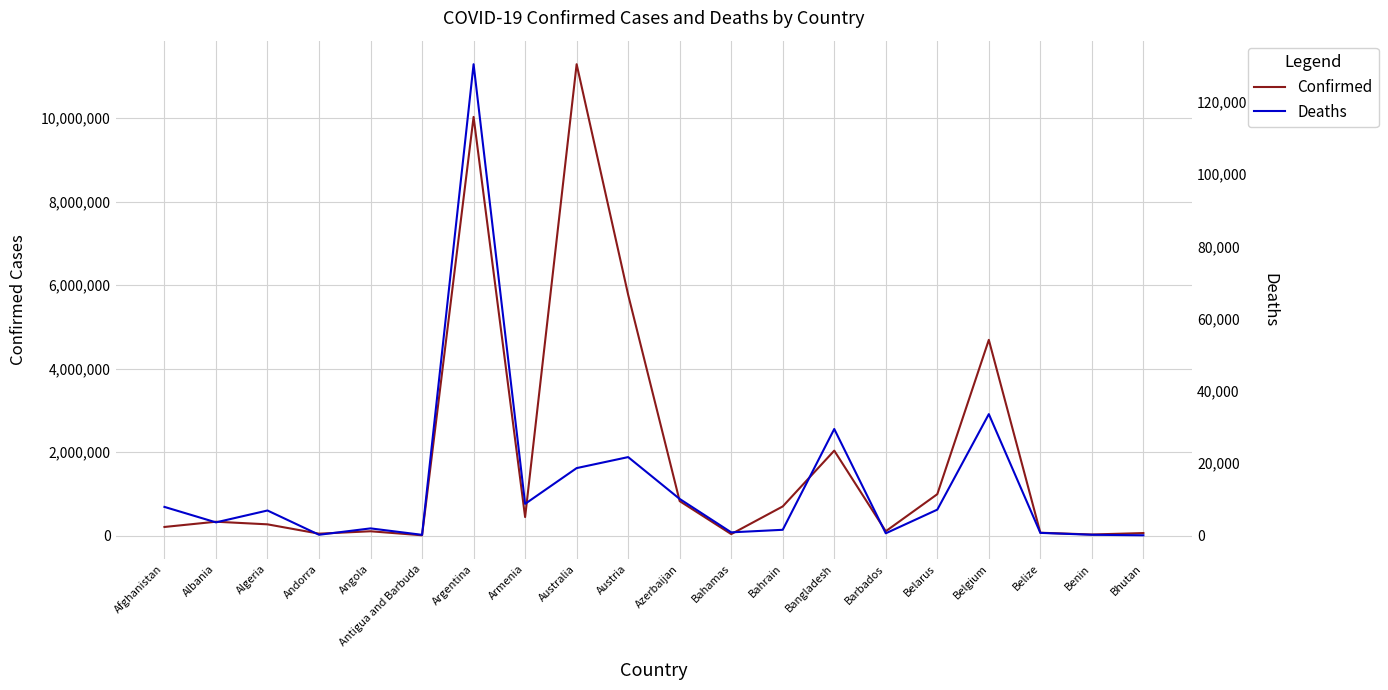

Count the number of categories in the chart.

20